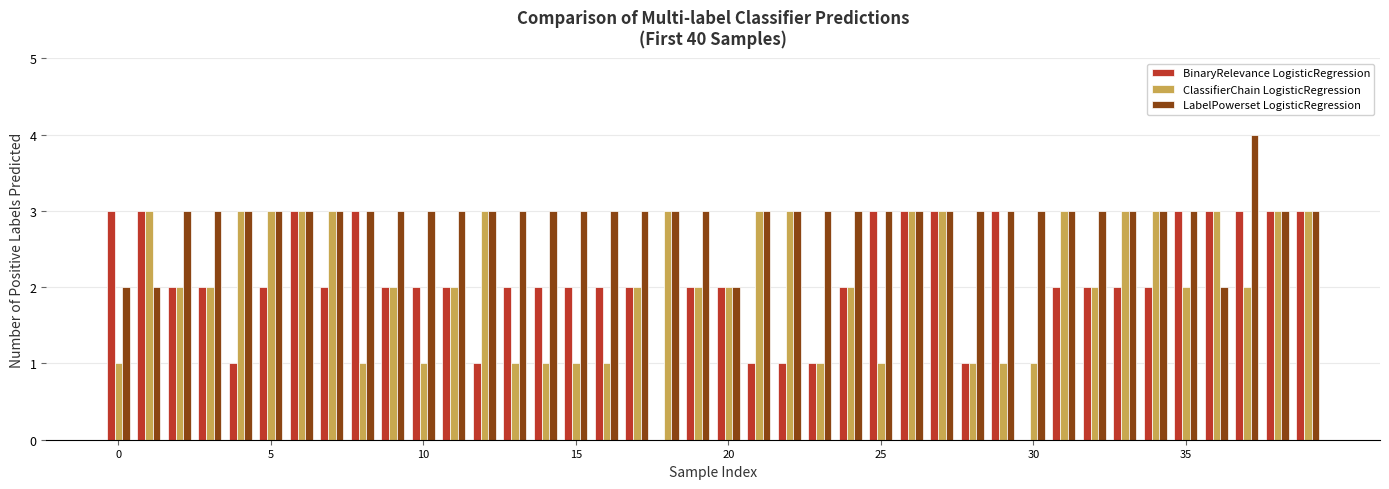

What are all the series names shown in the legend?

BinaryRelevance LogisticRegression, ClassifierChain LogisticRegression, LabelPowerset LogisticRegression